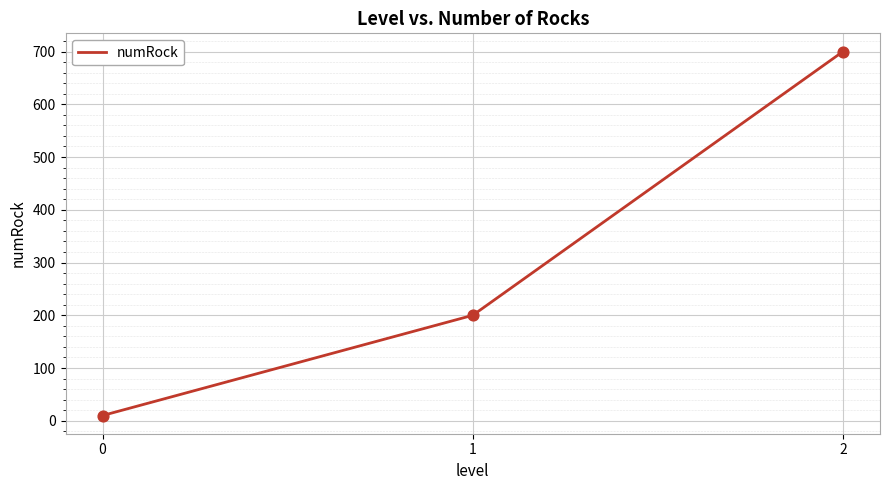

What is the change in value from 1 to 2?

+500